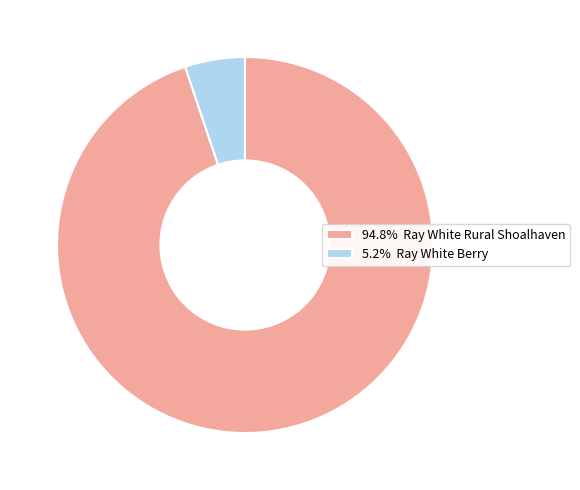

Does 5.2% Ray White Berry account for over 50% of the chart?

No